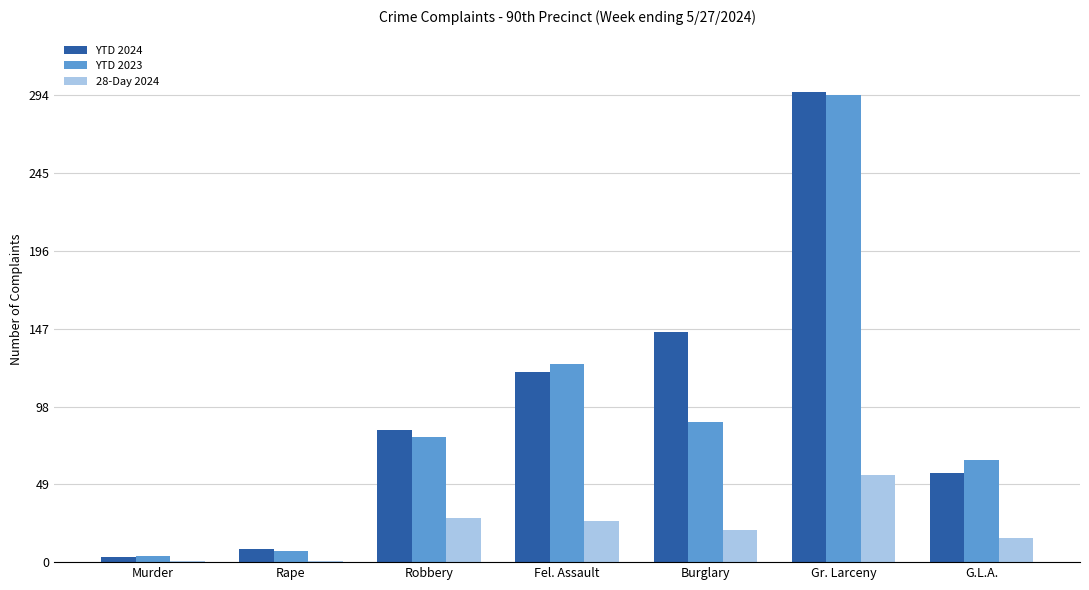

At which label does 28-Day 2024 first exceed 20?

Robbery